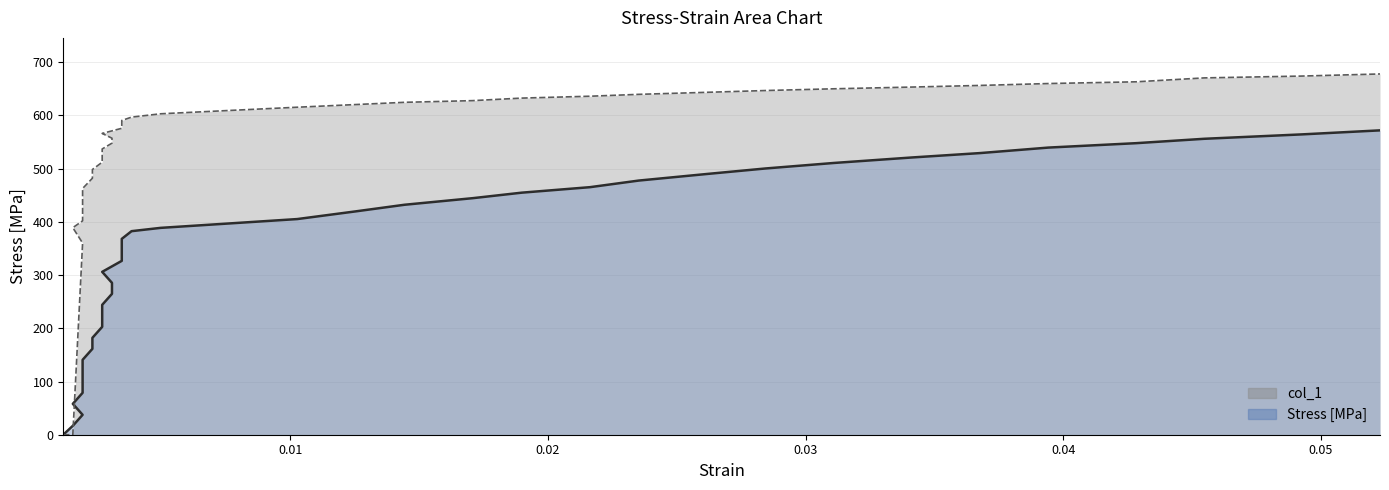

Rank the series by their average value, from highest to lowest.

col_1, Stress [MPa]